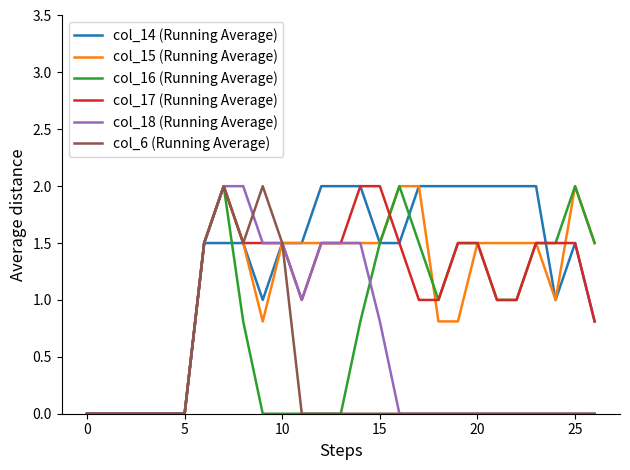

Which series has the largest total across all categories?

col_14 (Running Average)